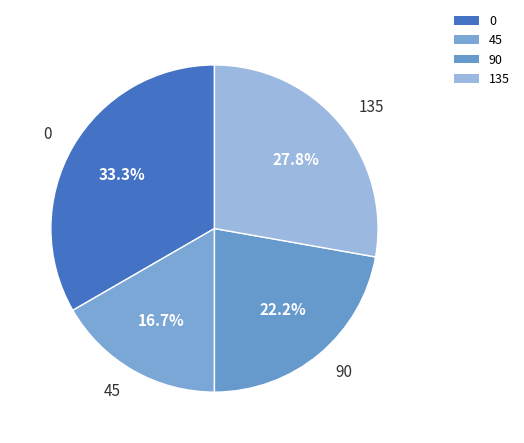

What is the total percentage of 90 and 45?

38.9%